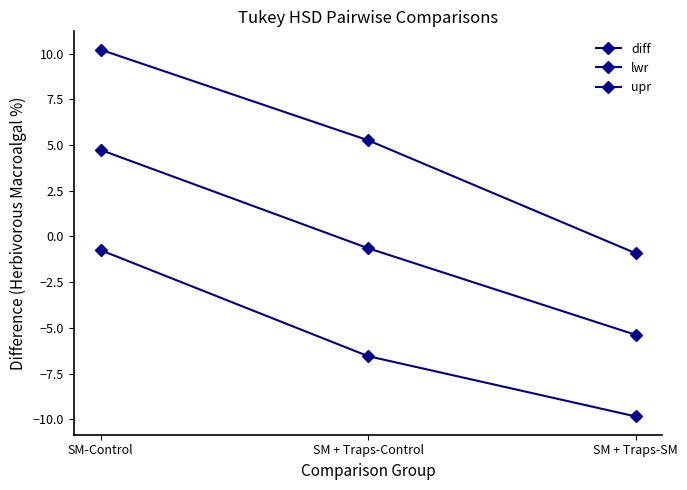

How many lines are shown in the chart?

3